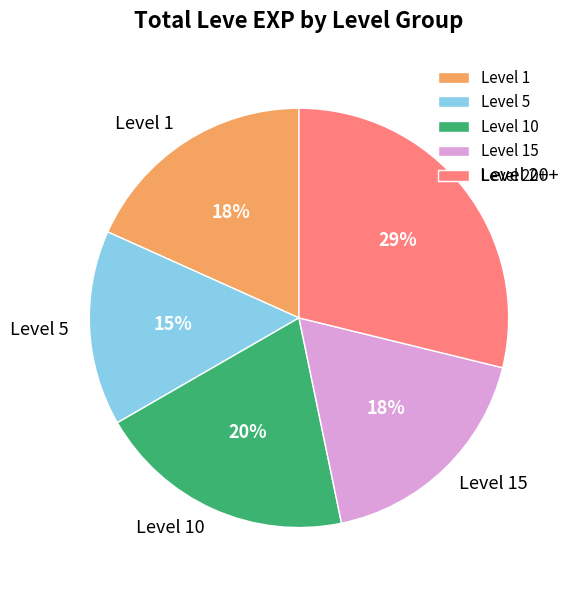

Which category has the biggest portion of the pie?

Level 20+